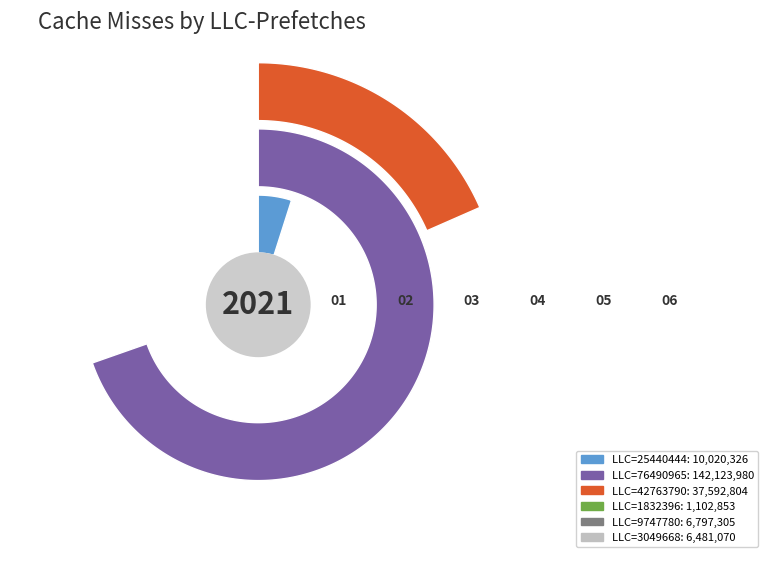

How many segments does this pie chart have?

6